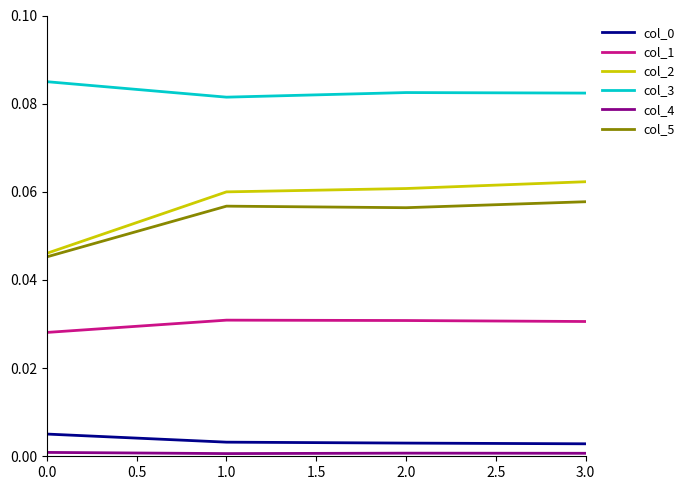

True or false: col_0 and col_1 cross at least once.

False